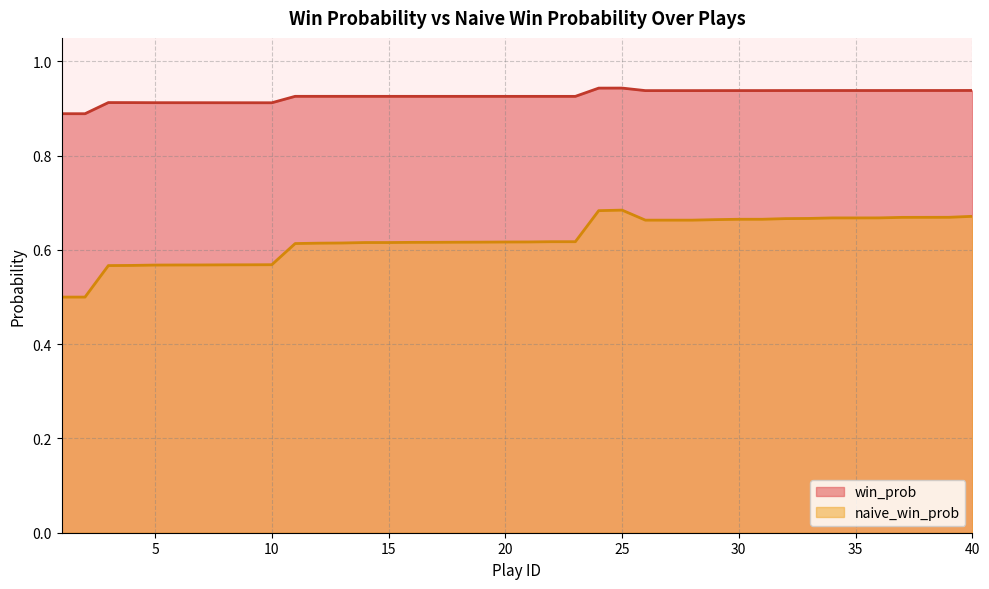

At which category does win_prob reach its first local peak?

3